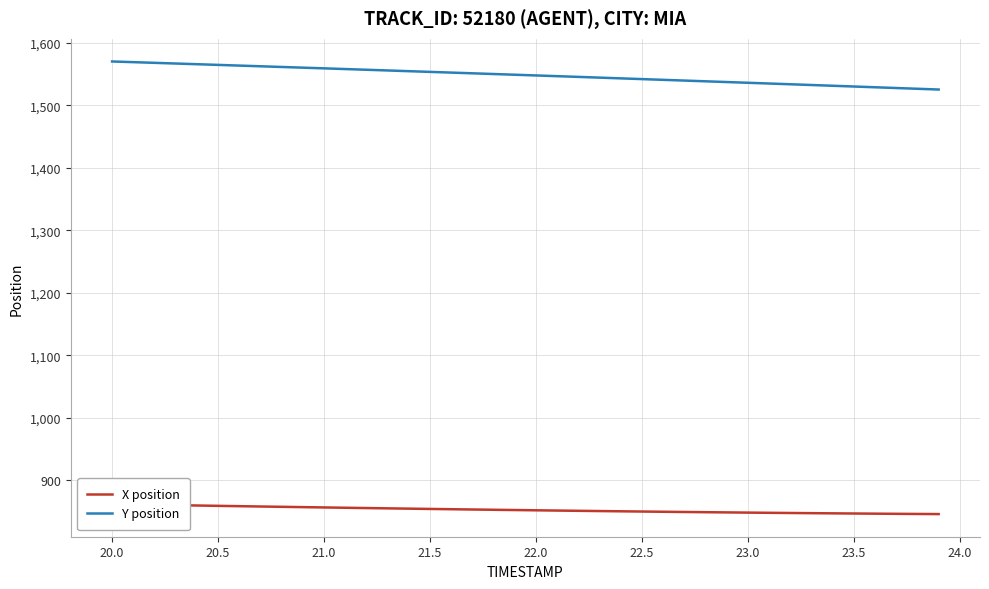

List the series in order of their overall mean, highest first.

Y position, X position